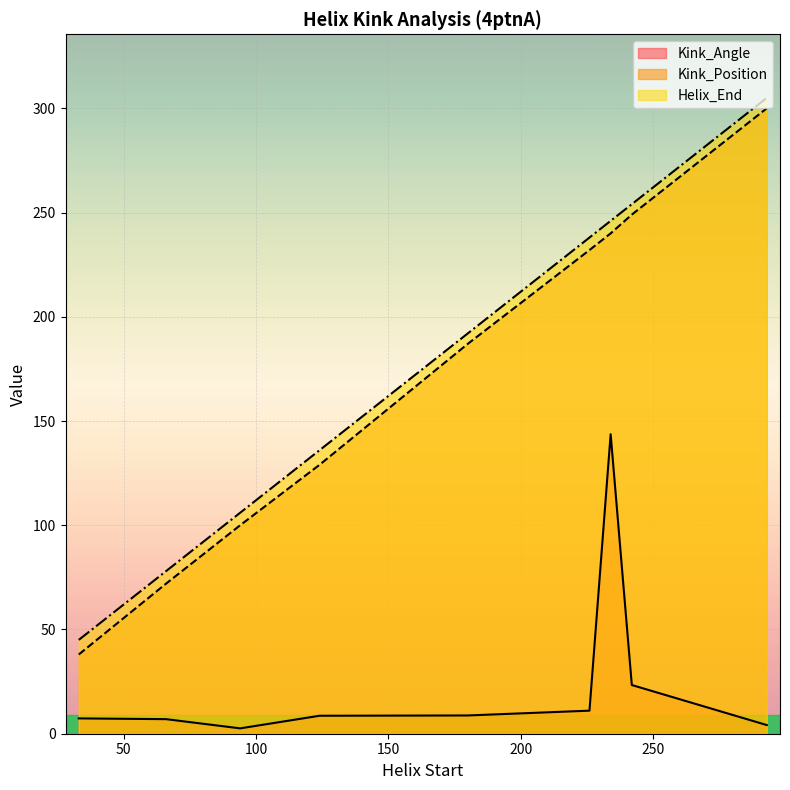

How many values in the Helix_End series are below 192?

4